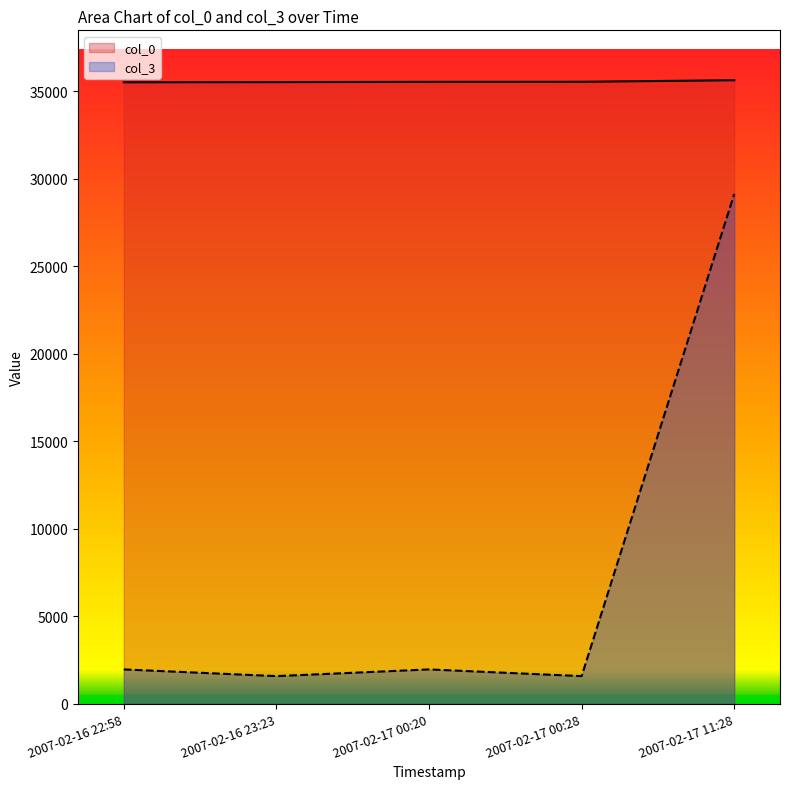

Which series has the largest total across all categories?

col_0